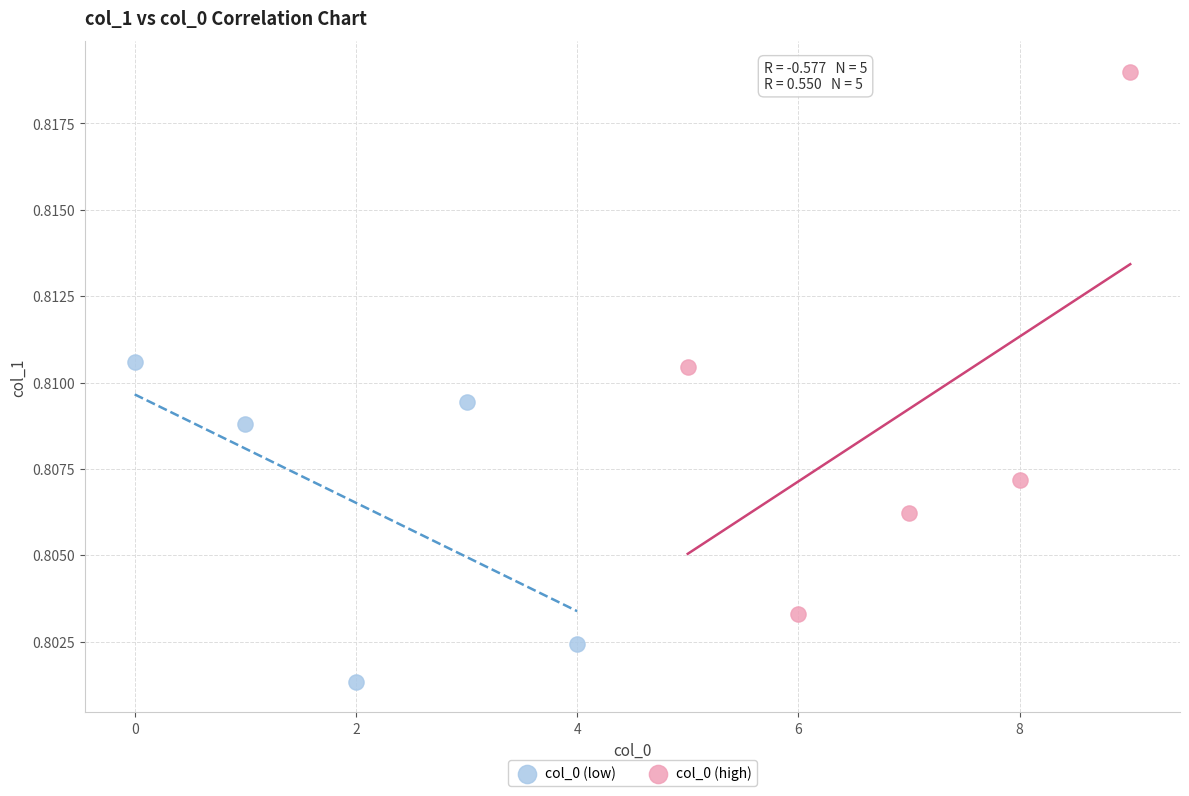

Which series contains the lowest Y value?

col_0 (low)